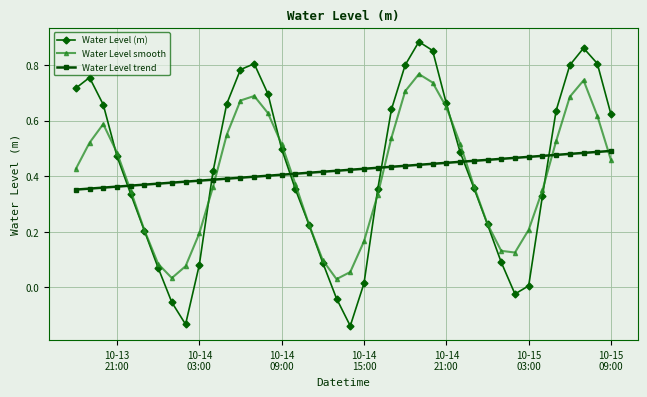

List the series in order of their peak value, highest first.

Water Level (m), Water Level smooth, Water Level trend